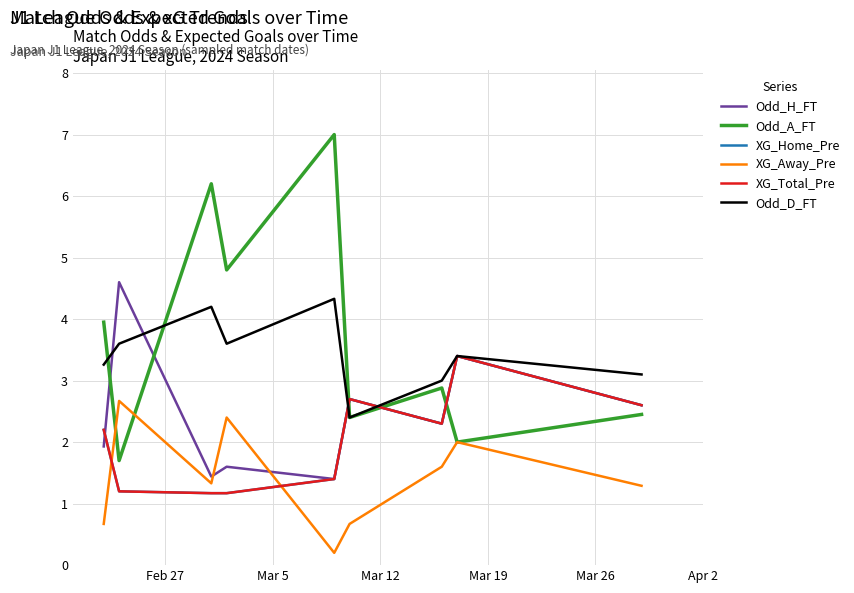

Does the chart display data point markers on the line(s)?

No